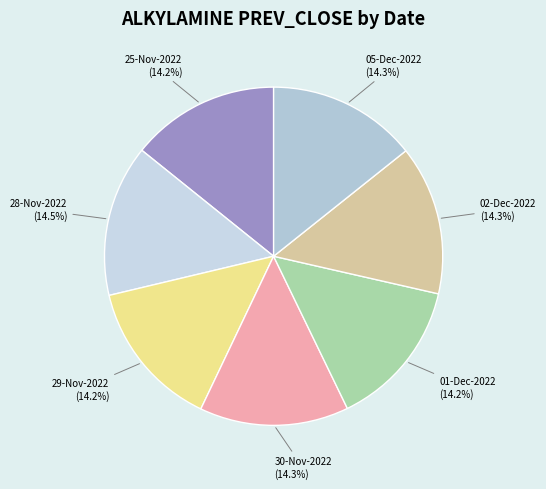

How many segments does this pie chart have?

7